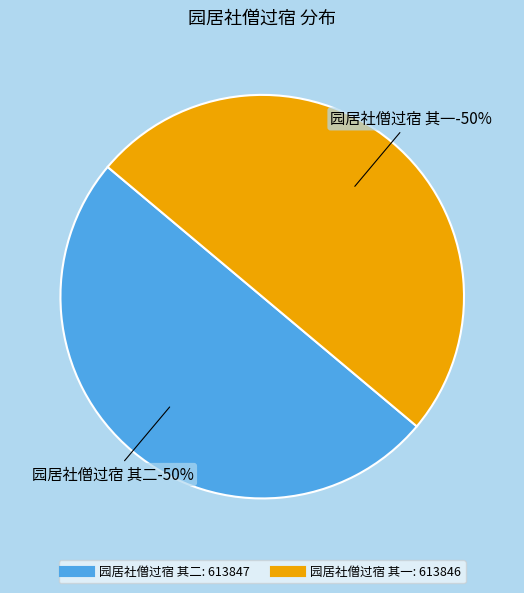

Is the sum of 园居社僧过宿 其一 and 园居社僧过宿 其二 greater than half?

Yes